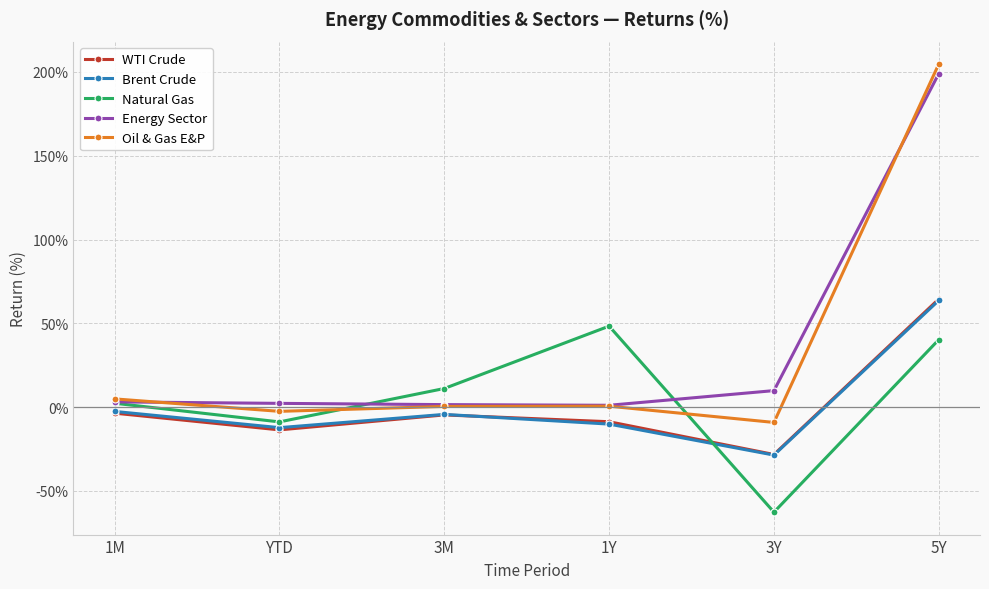

Does the chart have visible grid lines?

Yes